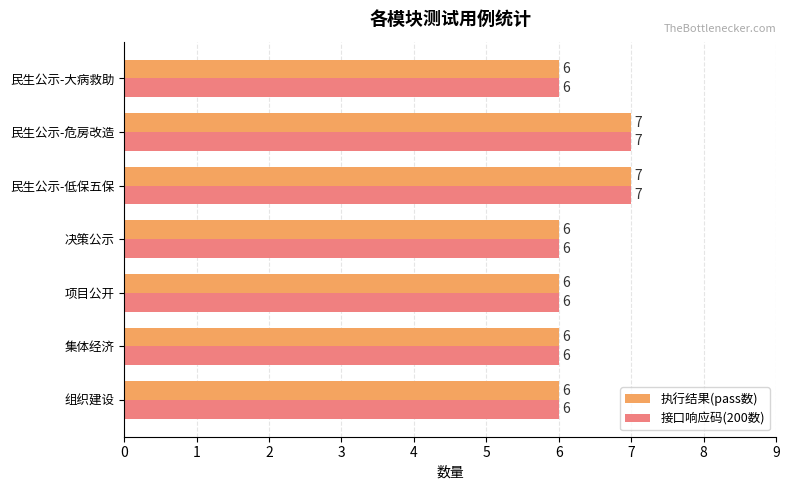

What is the sum of all 接口响应码(200数) values?

44